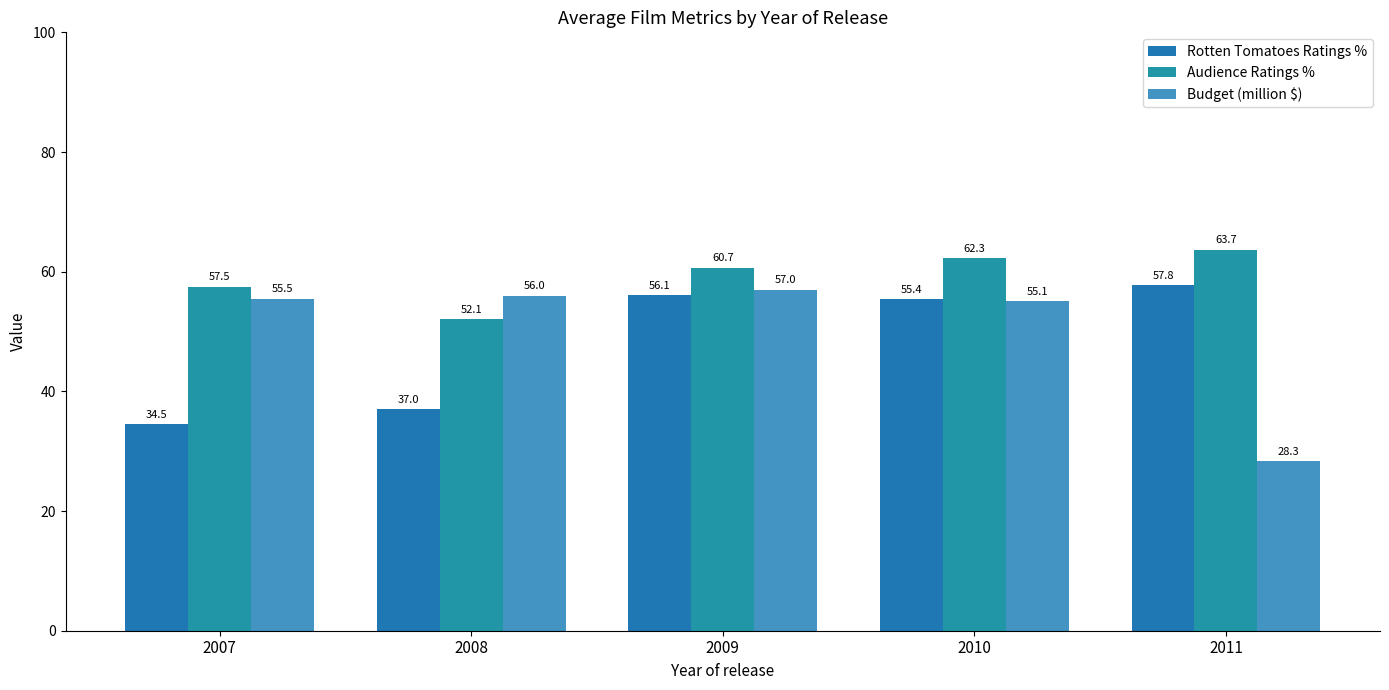

Which series has the largest total across all categories?

Audience Ratings %